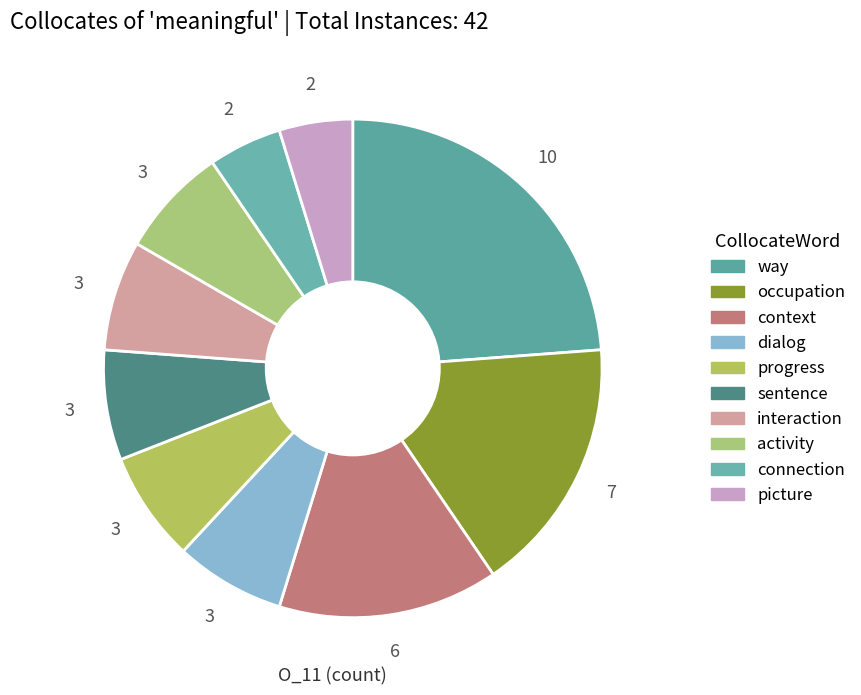

What is the ratio of the value at sentence to the value at way?

0.3